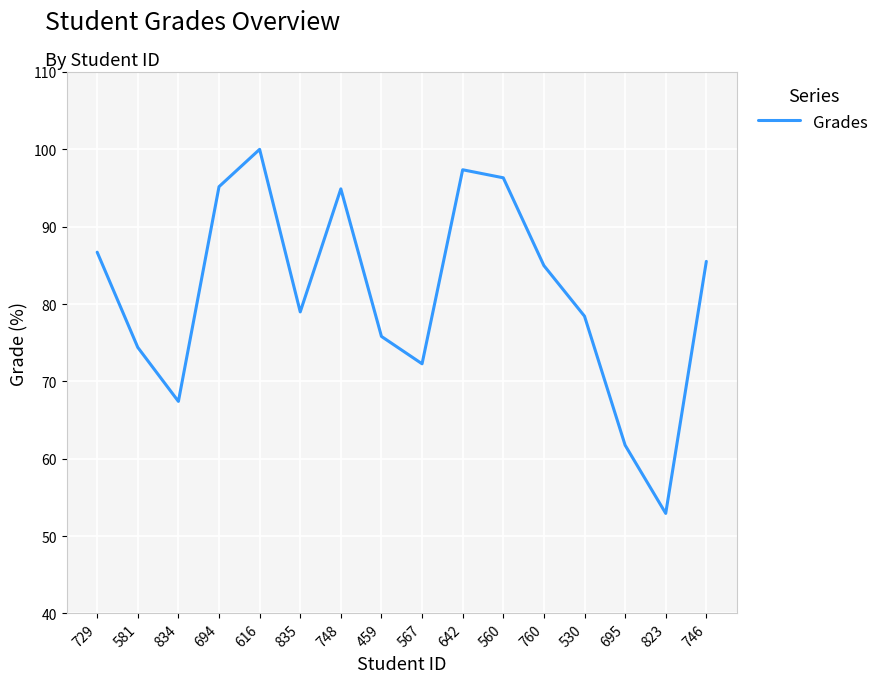

What is the smallest value displayed?

52.9